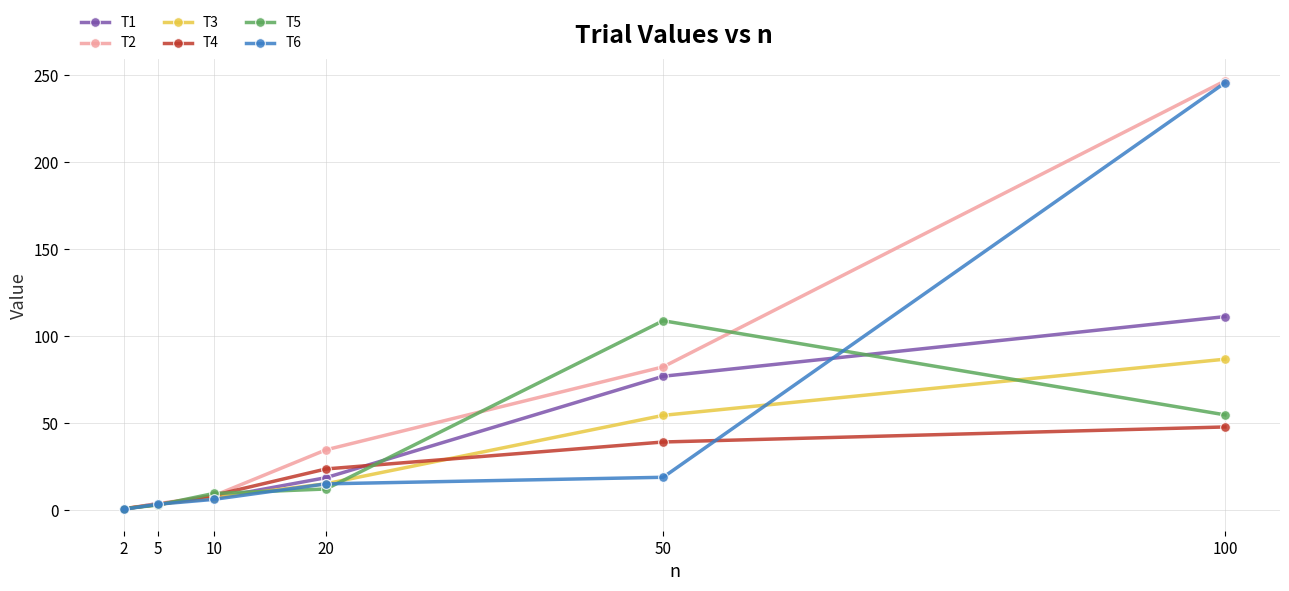

What value does the T2 series have at 5?

3.7